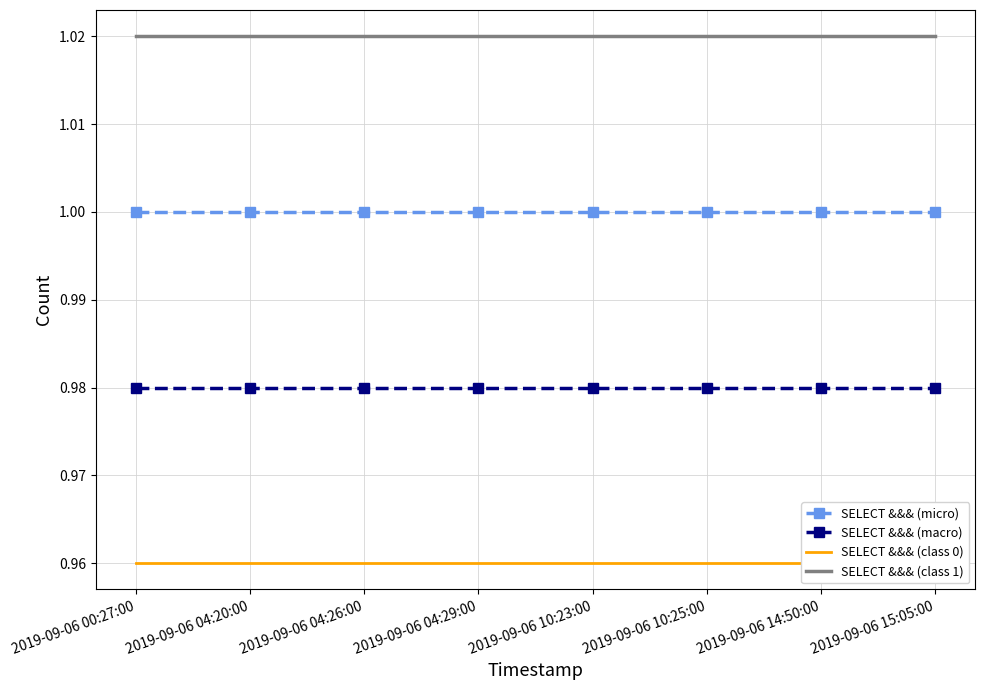

Reading left to right, extract all data points from this chart.

SELECT &&& (micro): 2019-09-06 00:27:00=1.0	2019-09-06 04:20:00=1.0	2019-09-06 04:26:00=1.0	2019-09-06 04:29:00=1.0	2019-09-06 10:23:00=1.0	2019-09-06 10:25:00=1.0	2019-09-06 14:50:00=1.0	2019-09-06 15:05:00=1.0
SELECT &&& (macro): 2019-09-06 00:27:00=1.0	2019-09-06 04:20:00=1.0	2019-09-06 04:26:00=1.0	2019-09-06 04:29:00=1.0	2019-09-06 10:23:00=1.0	2019-09-06 10:25:00=1.0	2019-09-06 14:50:00=1.0	2019-09-06 15:05:00=1.0
SELECT &&& (class 0): 2019-09-06 00:27:00=1.0	2019-09-06 04:20:00=1.0	2019-09-06 04:26:00=1.0	2019-09-06 04:29:00=1.0	2019-09-06 10:23:00=1.0	2019-09-06 10:25:00=1.0	2019-09-06 14:50:00=1.0	2019-09-06 15:05:00=1.0
SELECT &&& (class 1): 2019-09-06 00:27:00=1.0	2019-09-06 04:20:00=1.0	2019-09-06 04:26:00=1.0	2019-09-06 04:29:00=1.0	2019-09-06 10:23:00=1.0	2019-09-06 10:25:00=1.0	2019-09-06 14:50:00=1.0	2019-09-06 15:05:00=1.0